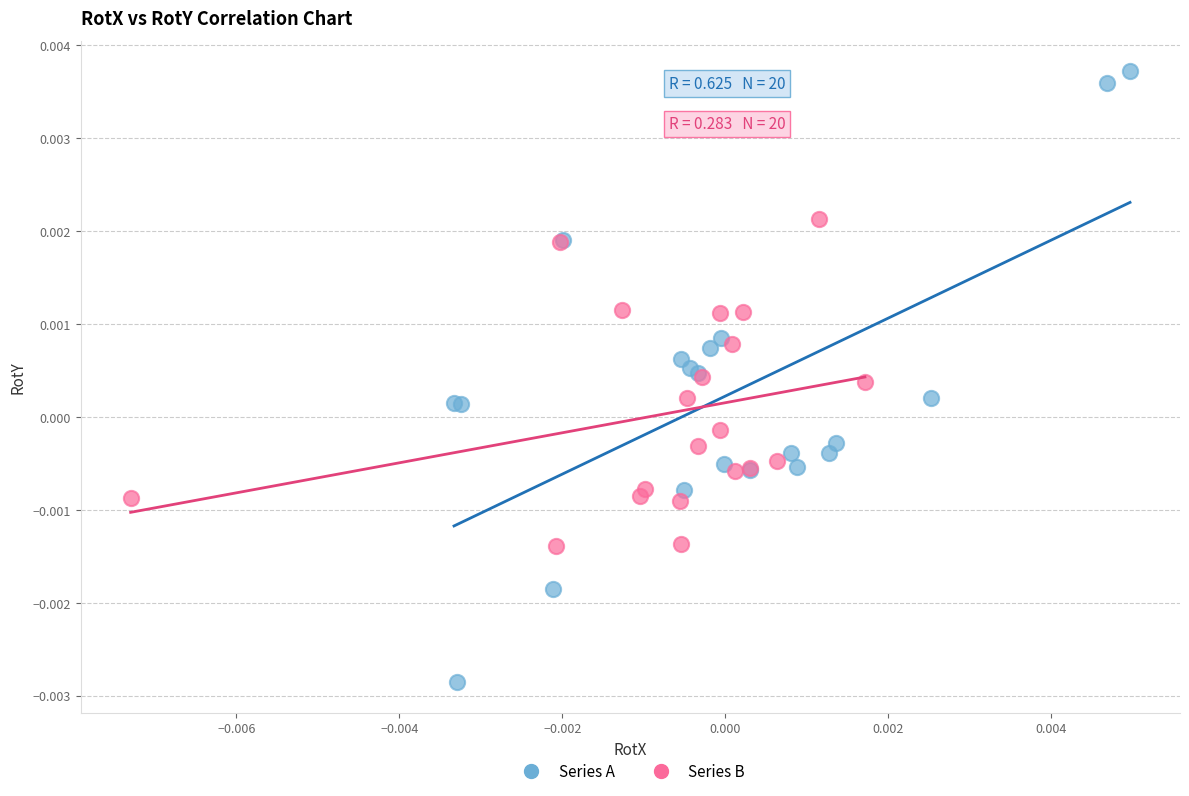

What are all the series names shown in the legend?

Series A, Series B